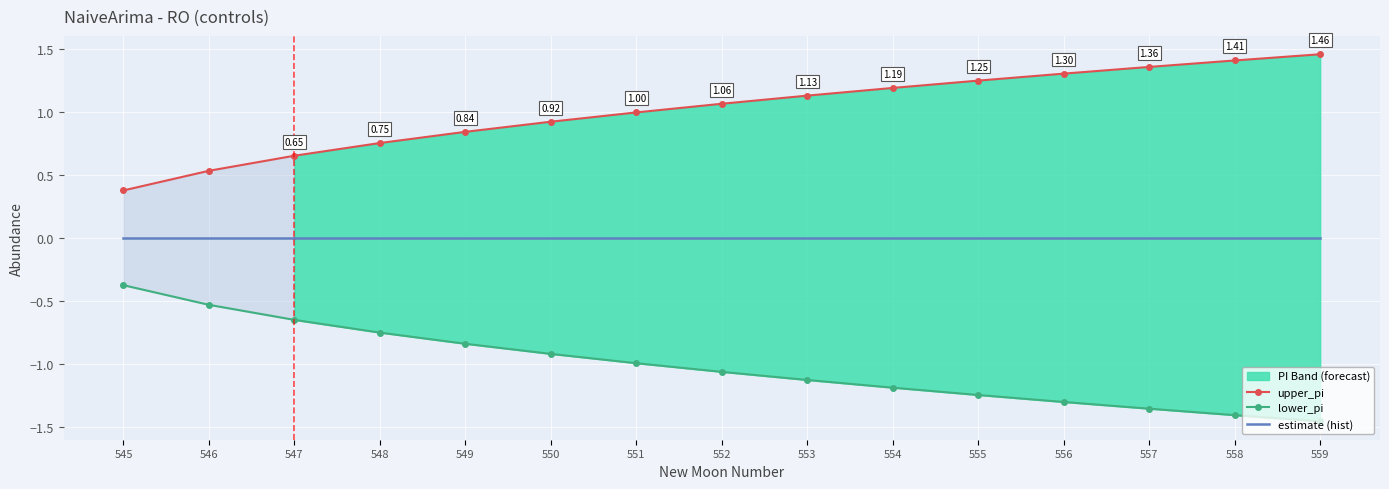

True or false: upper_pi and lower_pi cross at least once.

False